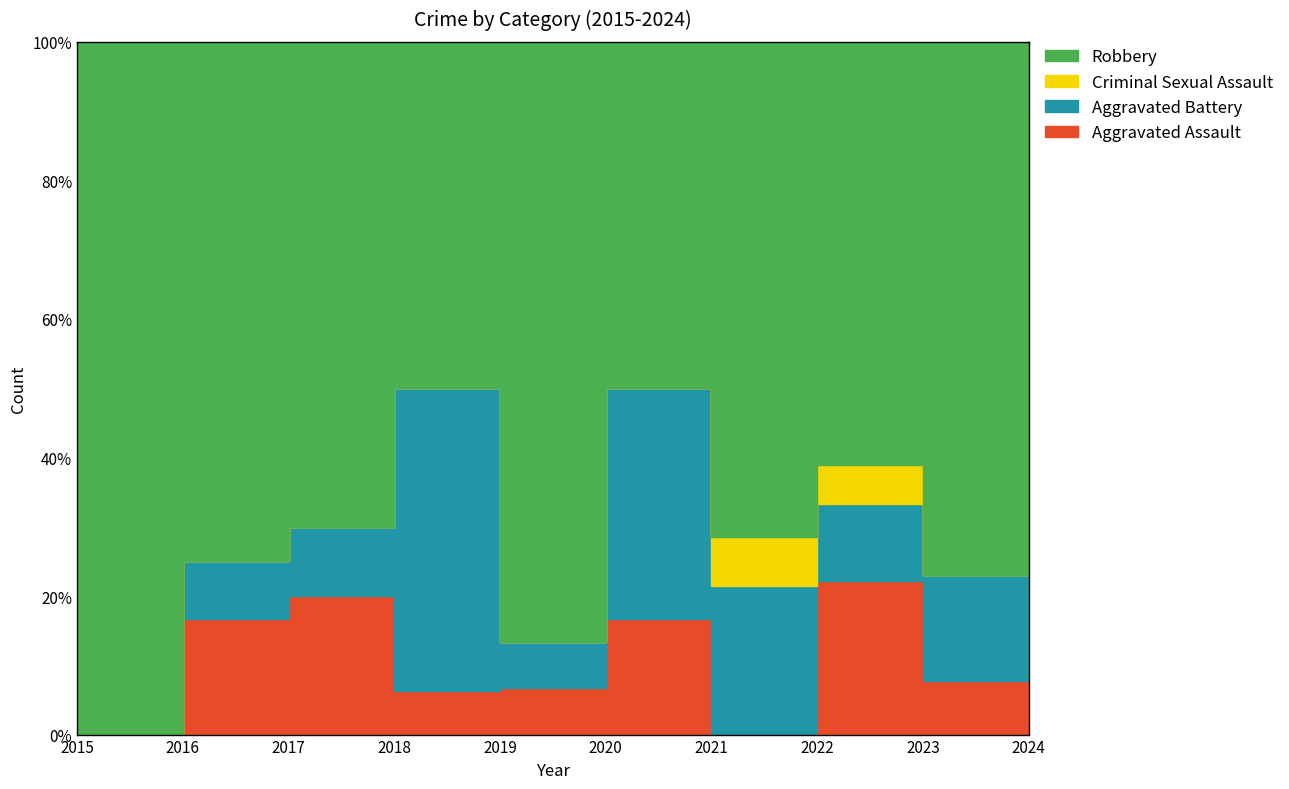

In Aggravated Battery, how many points are higher than both neighbors (excluding endpoints)?

2